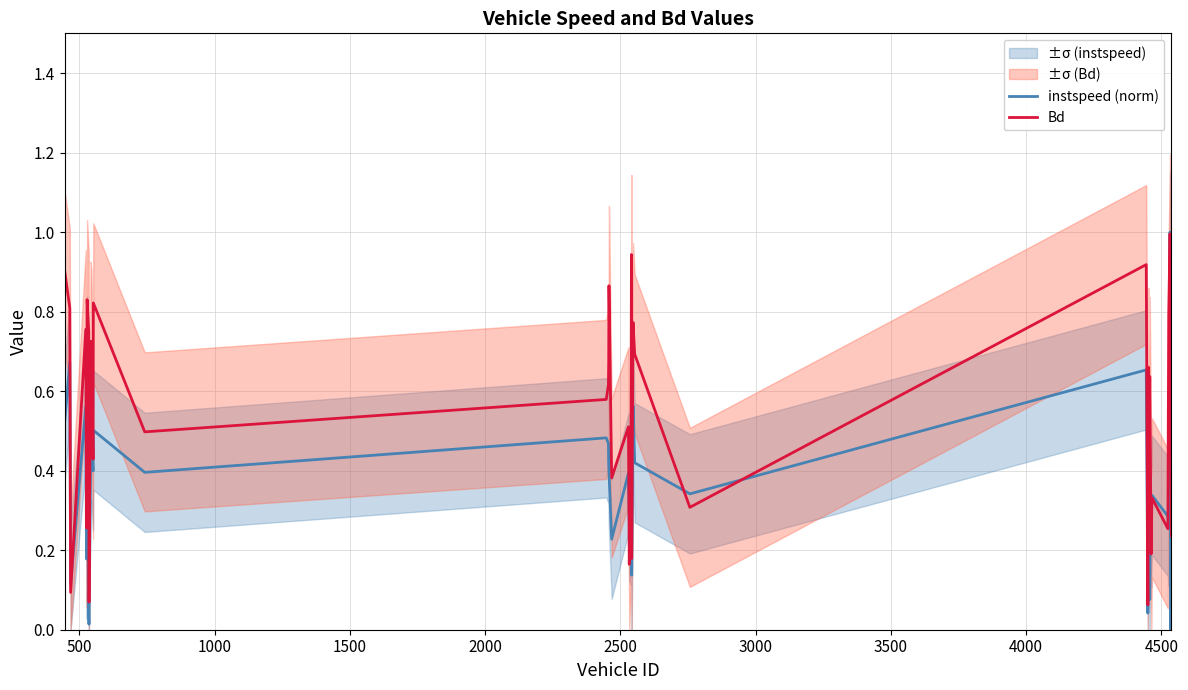

How many lines are shown in the chart?

2